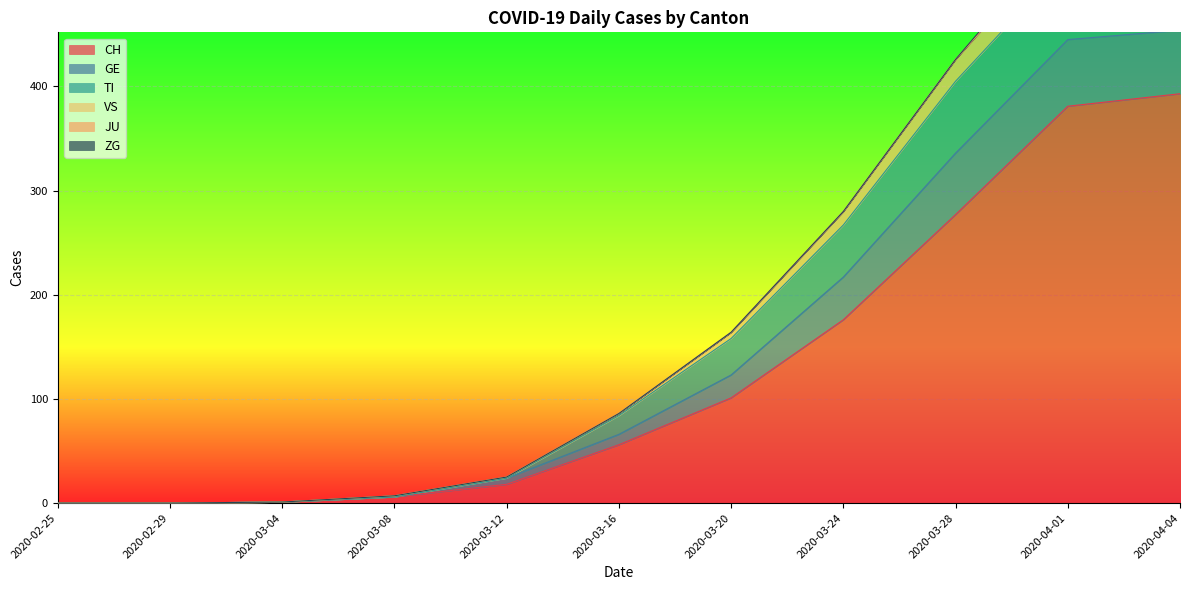

The CH series shows 277 at 2020-03-28. True or false?

True